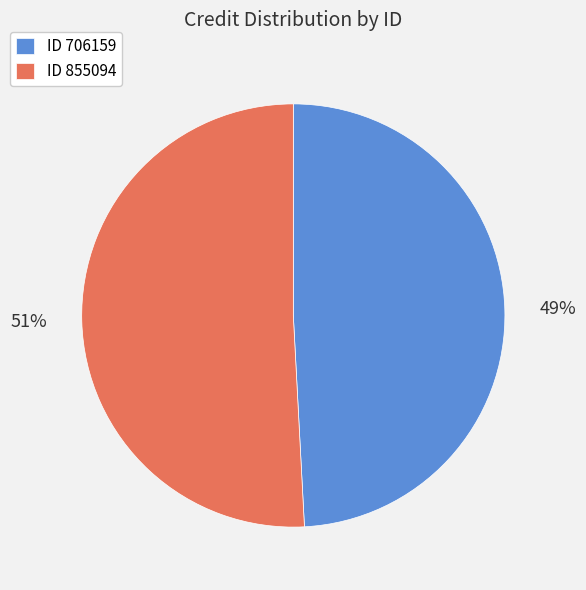

To the nearest percent, what is the difference between the largest and smallest slice percentages?

2%